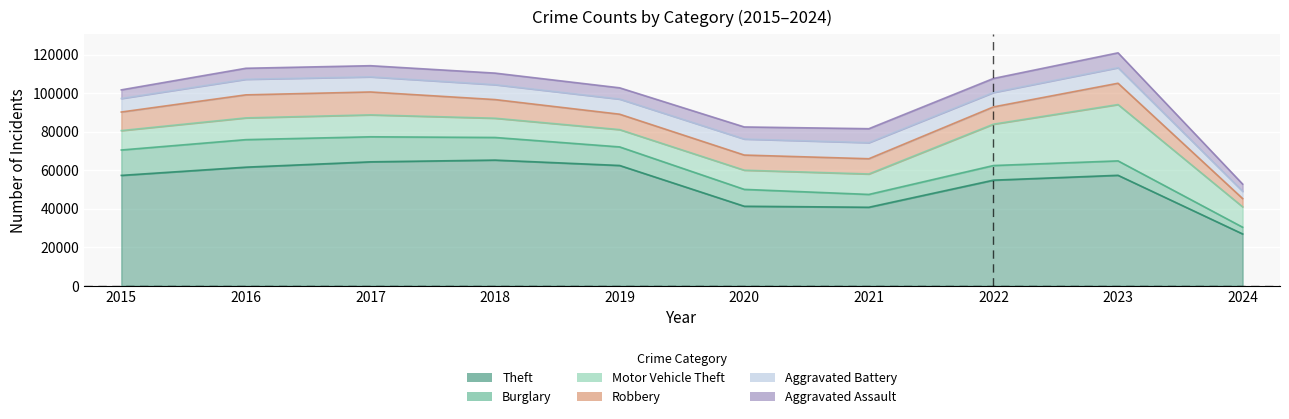

In Aggravated Battery, how many points are lower than both neighbors (excluding endpoints)?

2